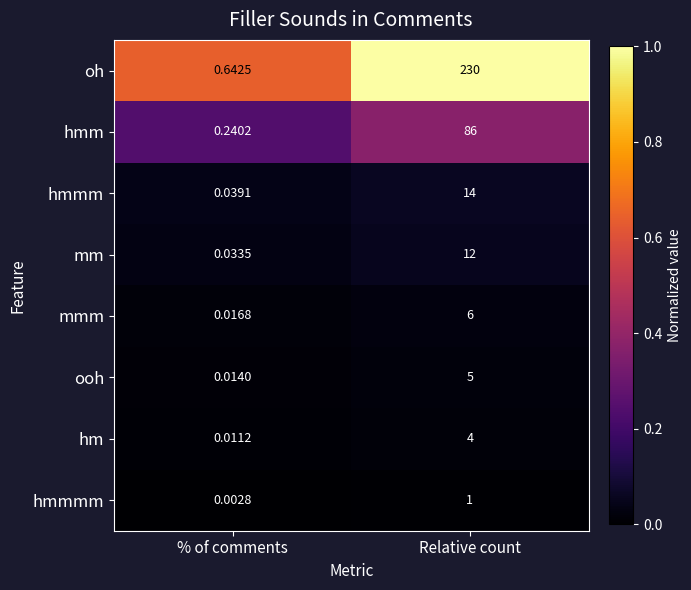

List the labels in order of ooh value, largest first.

Relative count, % of comments